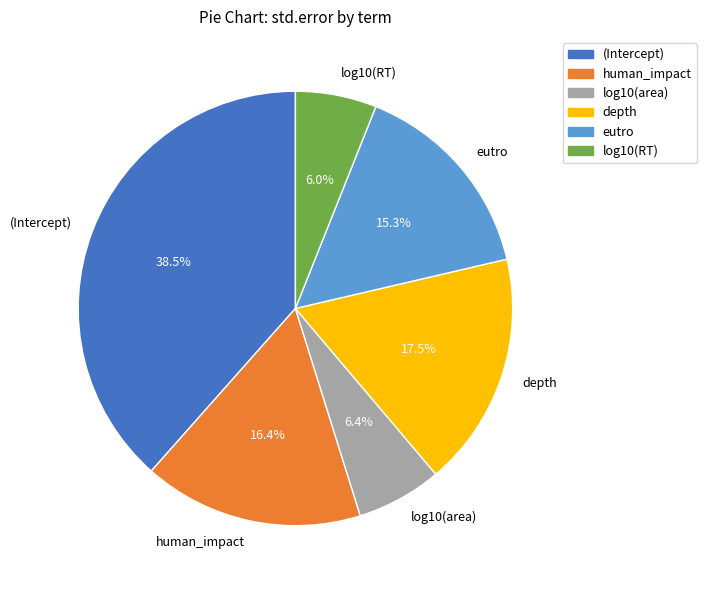

To the nearest percent, what is the combined percentage of depth and eutro?

33%